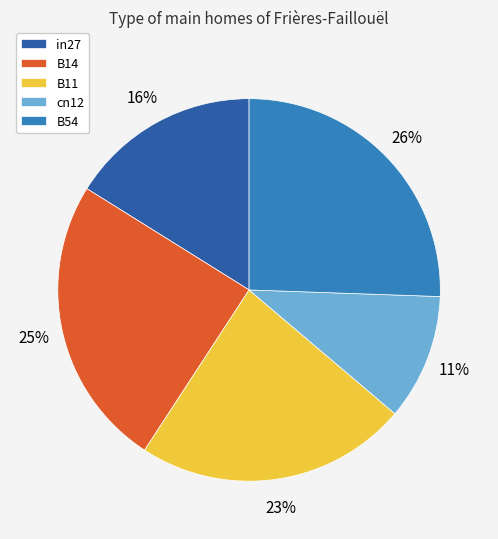

Which category has the biggest portion of the pie?

B54